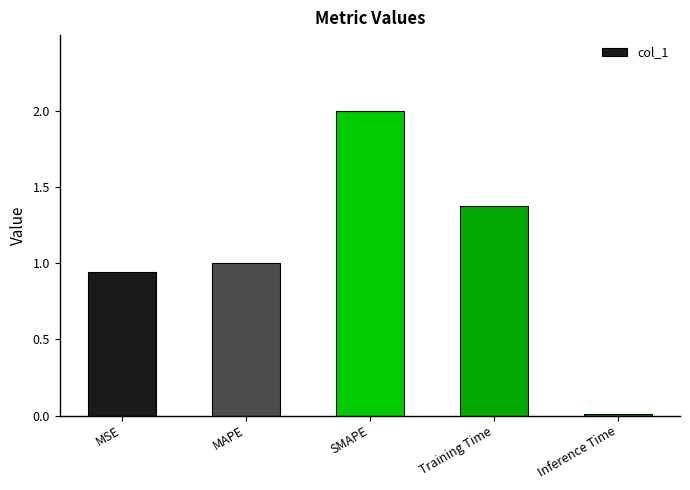

List the labels in order of value, largest first.

SMAPE, Training Time, MAPE, MSE, Inference Time